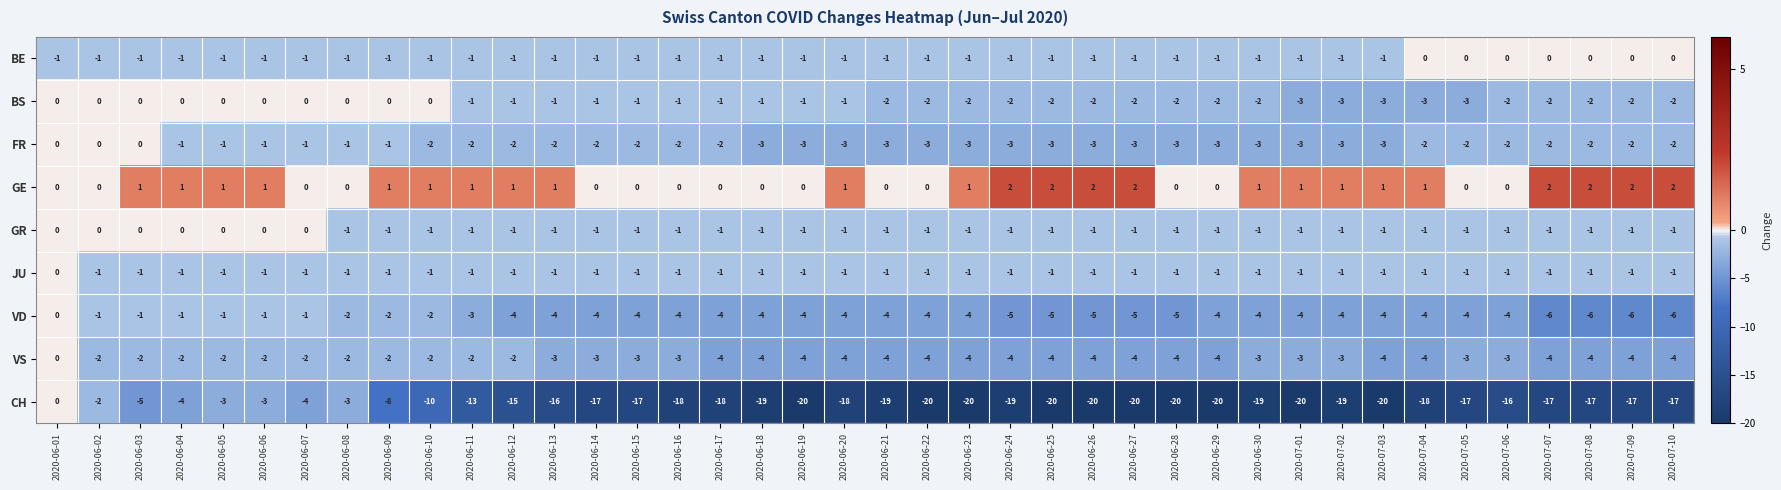

What is the total value across all series at 2020-06-05?

-8